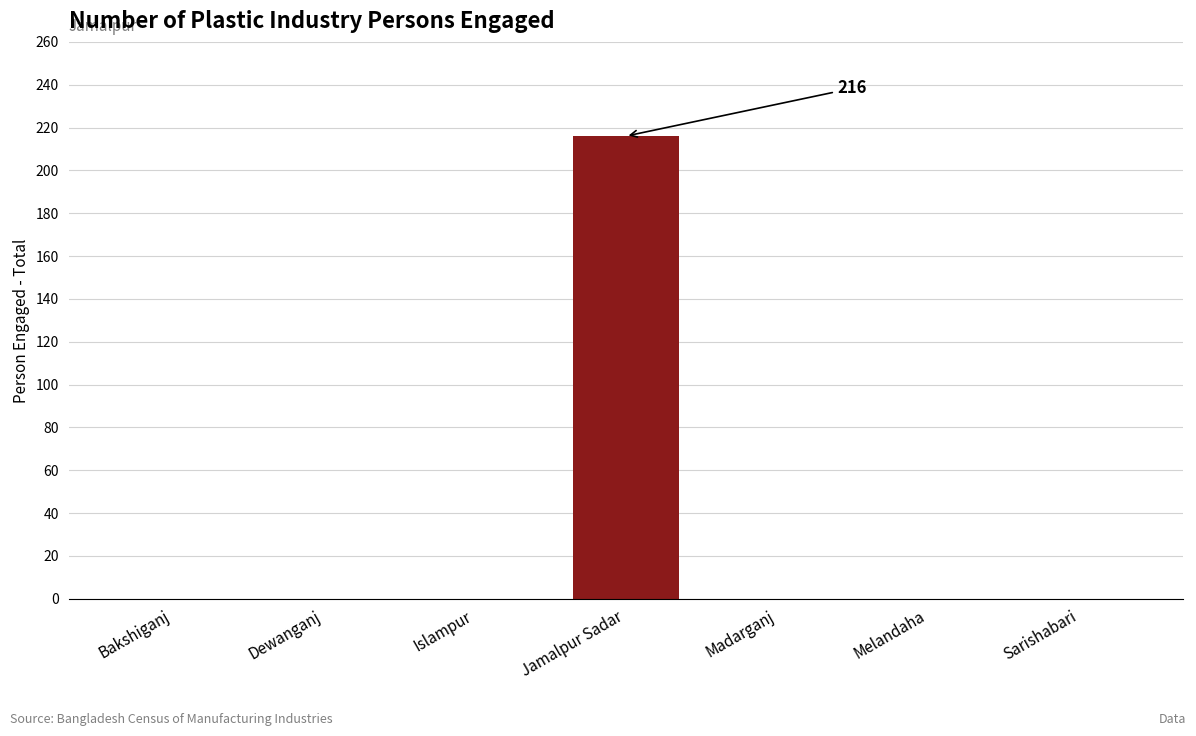

Is it true that the value at Islampur is 88?

False